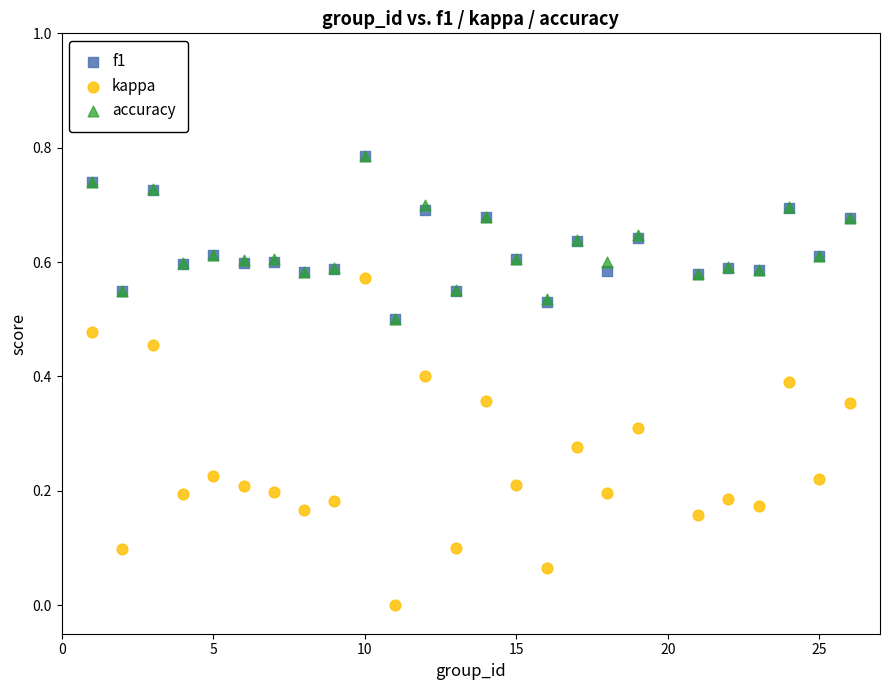

Which series contains the lowest Y value?

kappa